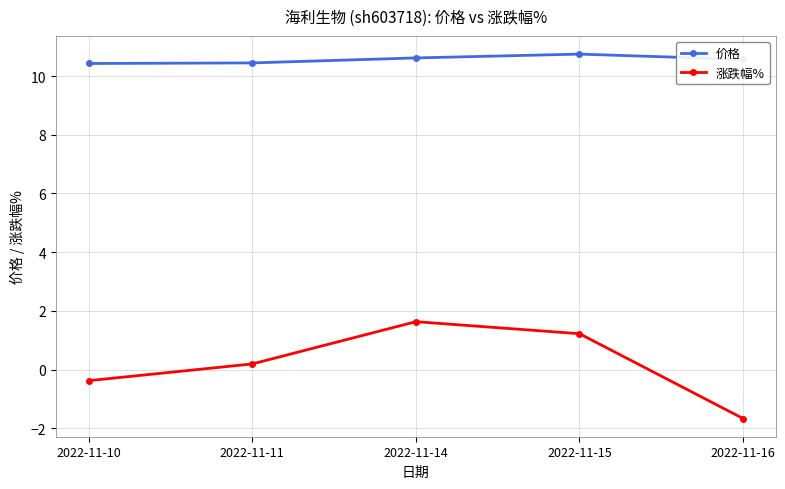

At how many categories does at least one series exceed 5?

5